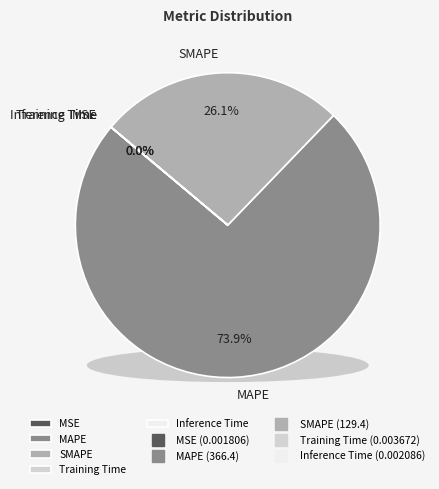

True or false: Inference Time accounts for 0% of the total.

True